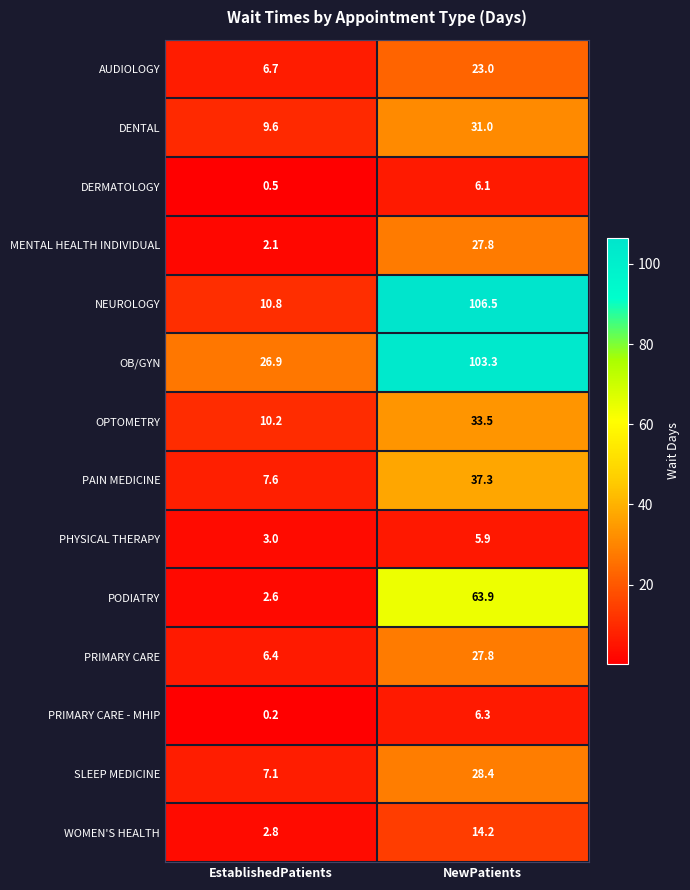

What is the sum of all OB/GYN values?

130.2